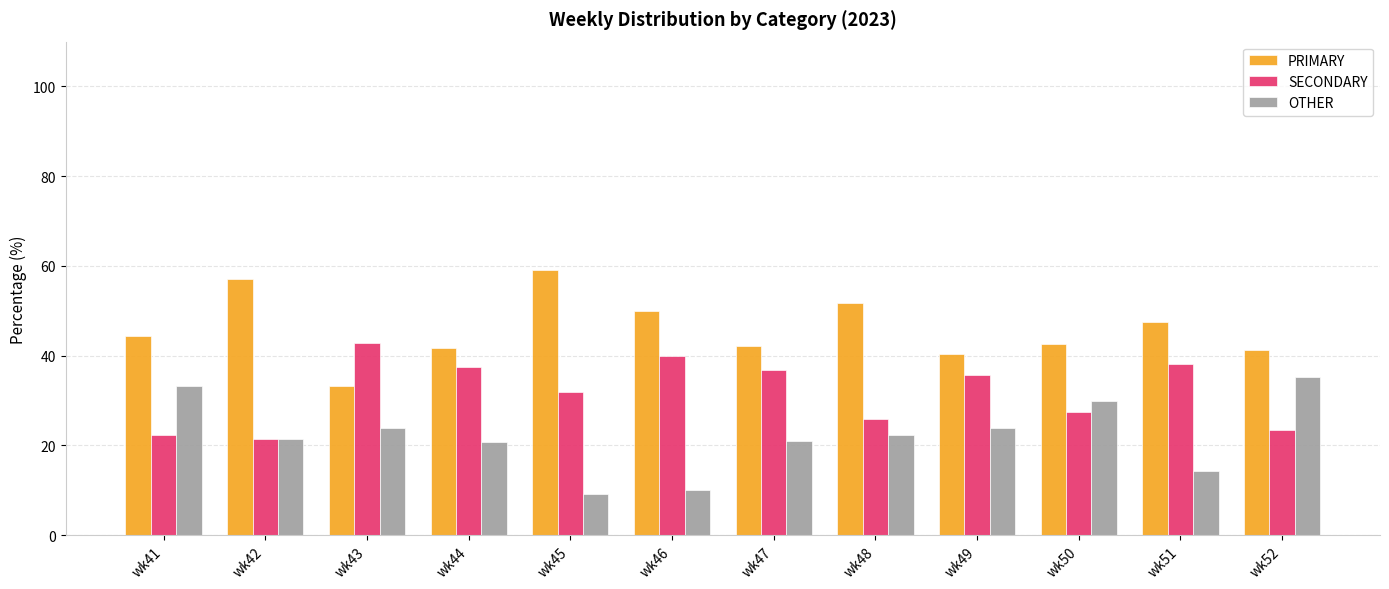

The value of OTHER at wk46 is 15.1. True or false?

False